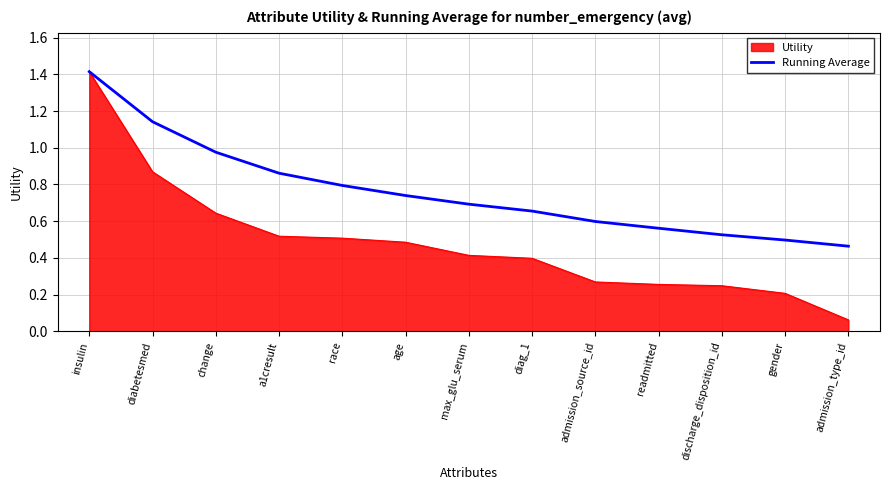

Which series has the largest range (max minus min)?

Utility